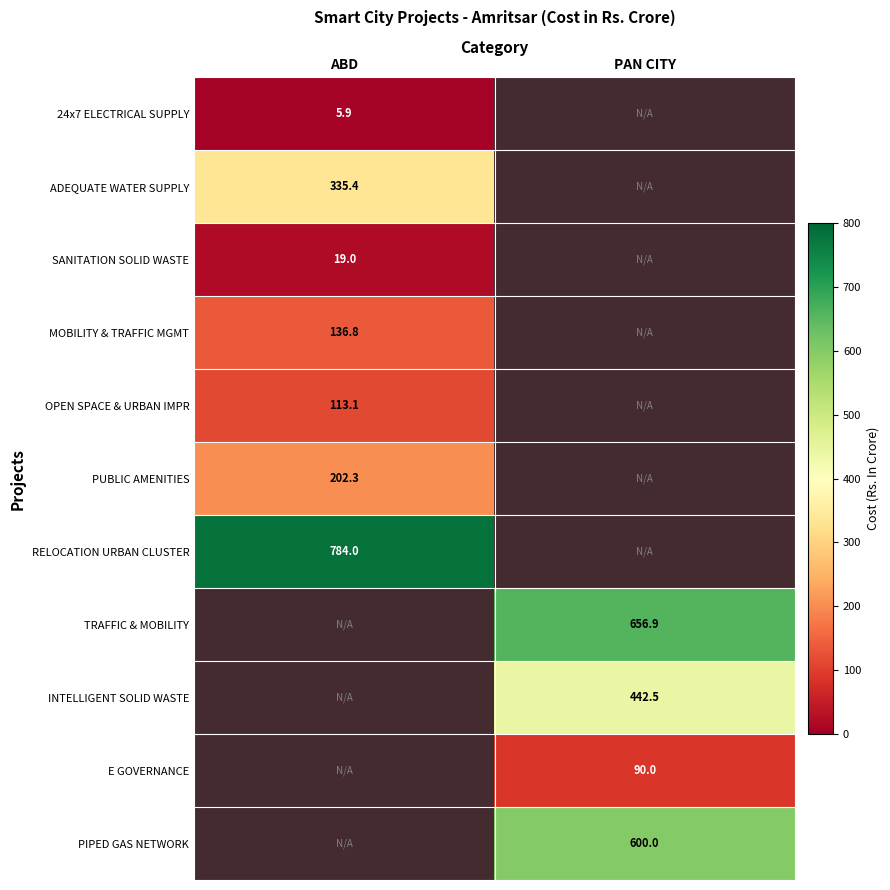

True or false: E GOVERNANCE has a value of 55.4 at PAN CITY.

False